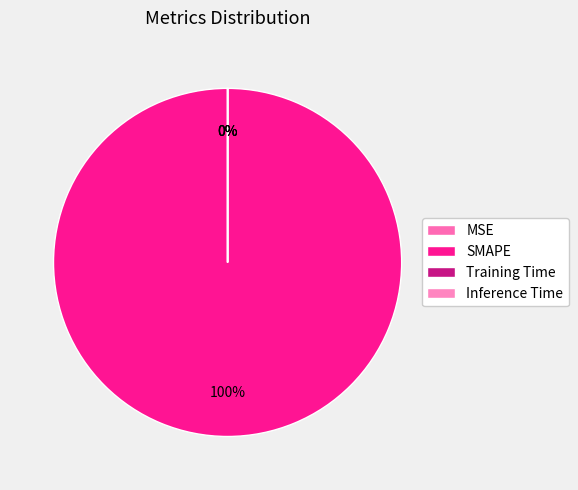

True or false: Inference Time accounts for 0% of the total.

True